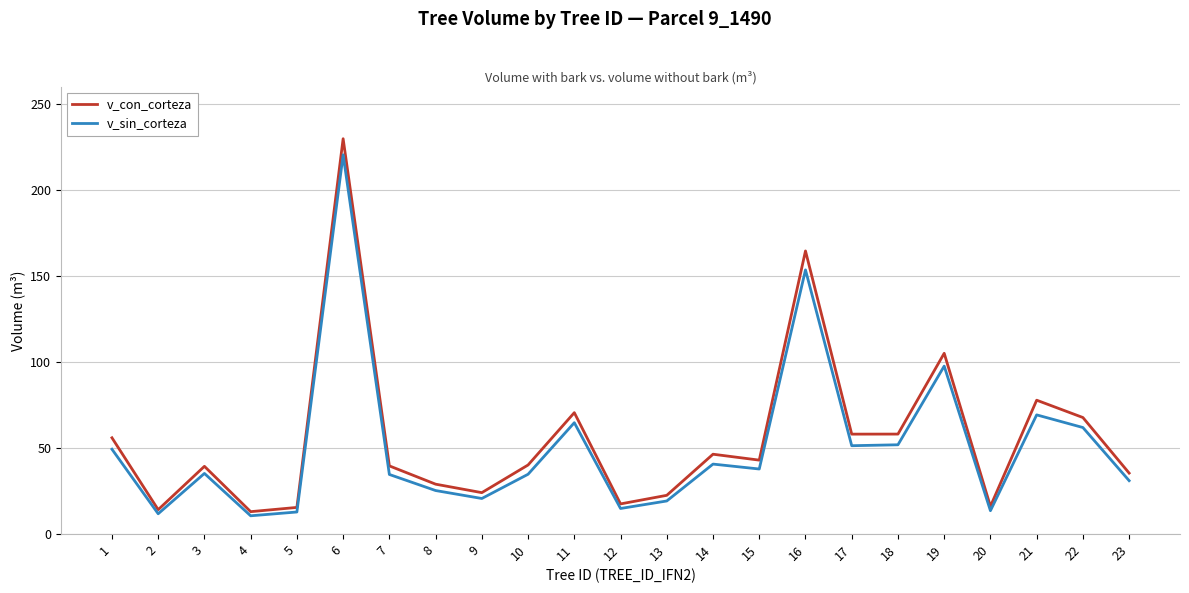

Between 9 and 19, which series saw the biggest shift?

v_con_corteza